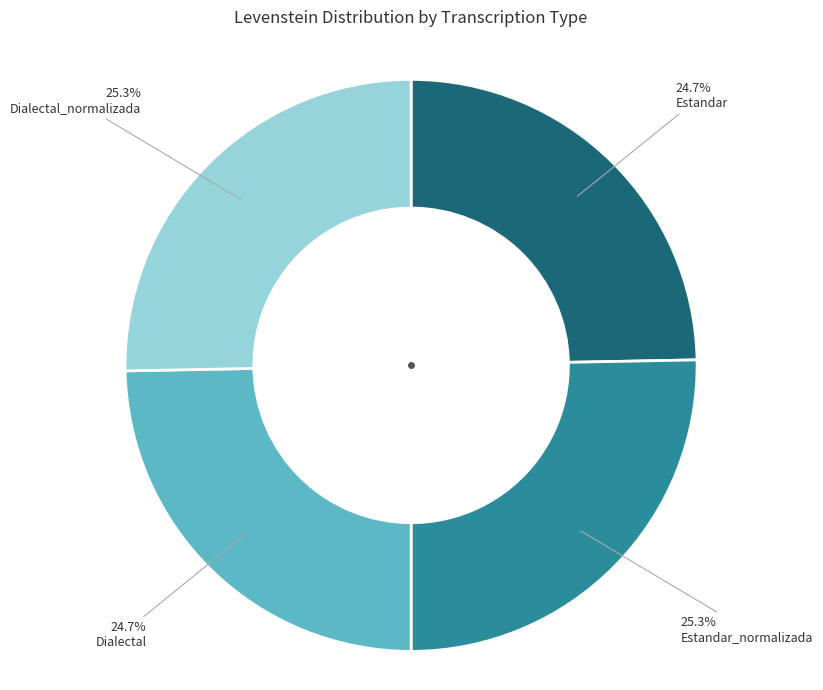

How many segments does this pie chart have?

4